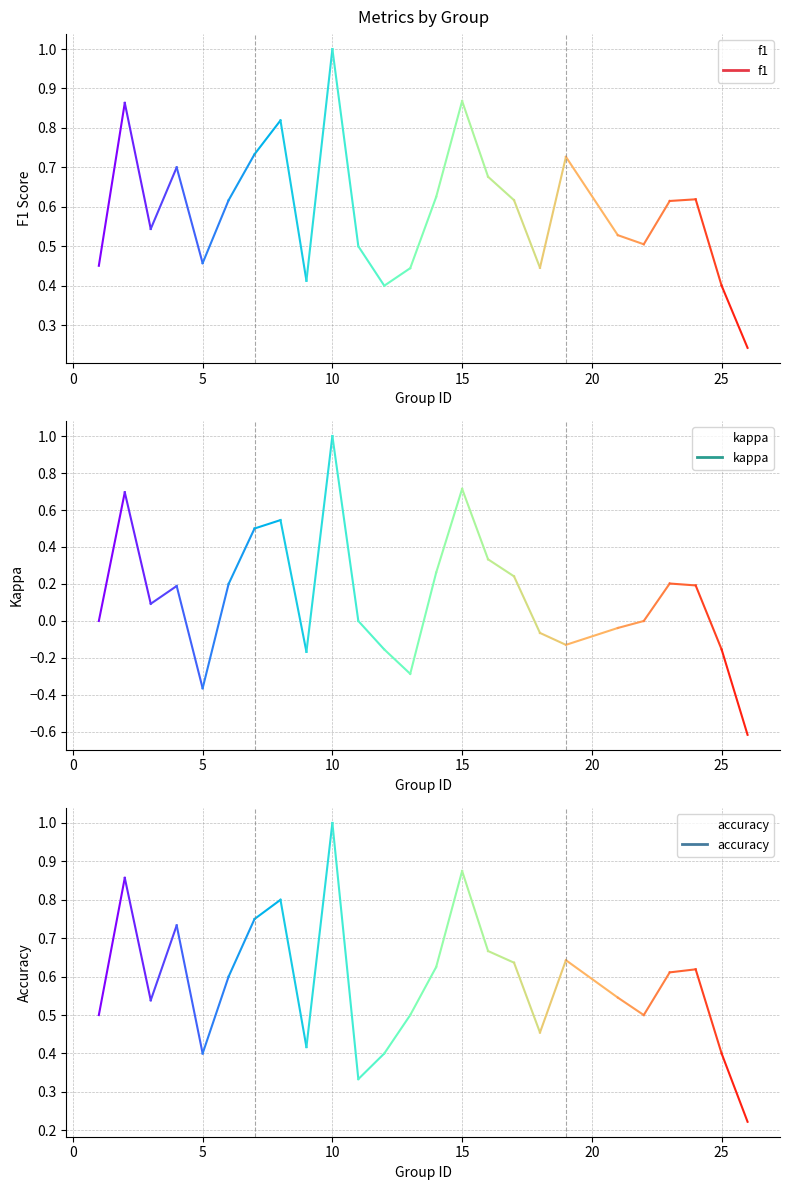

What are all the series names shown in the legend?

f1, kappa, accuracy